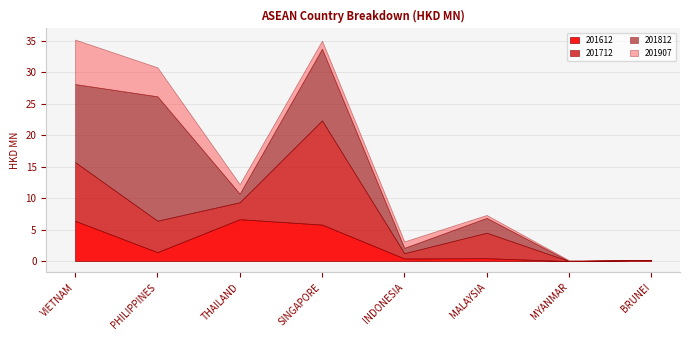

What is the highest value of the 201612 series?

6.7